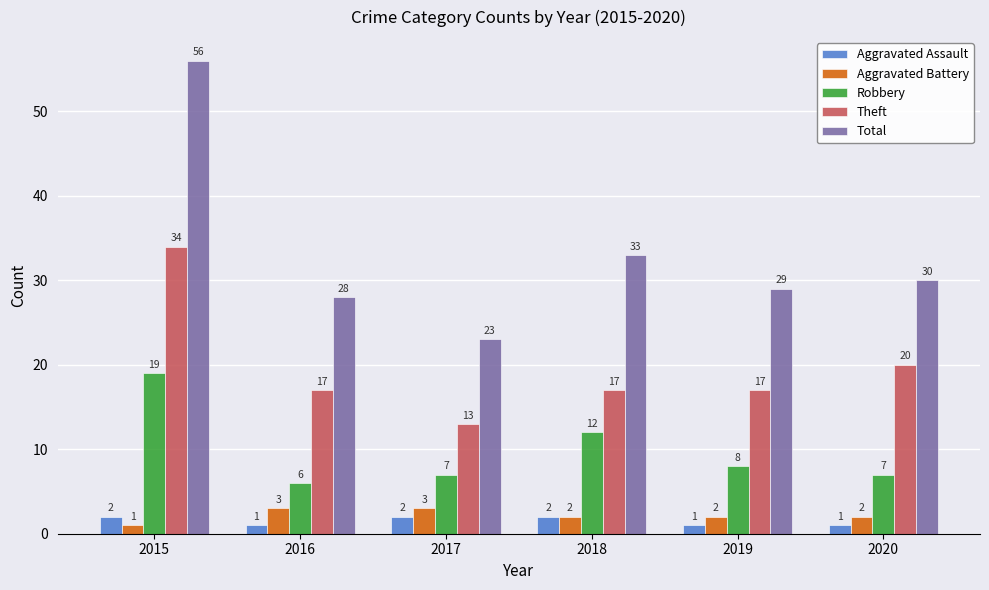

The Robbery series shows 2 at 2017. True or false?

False